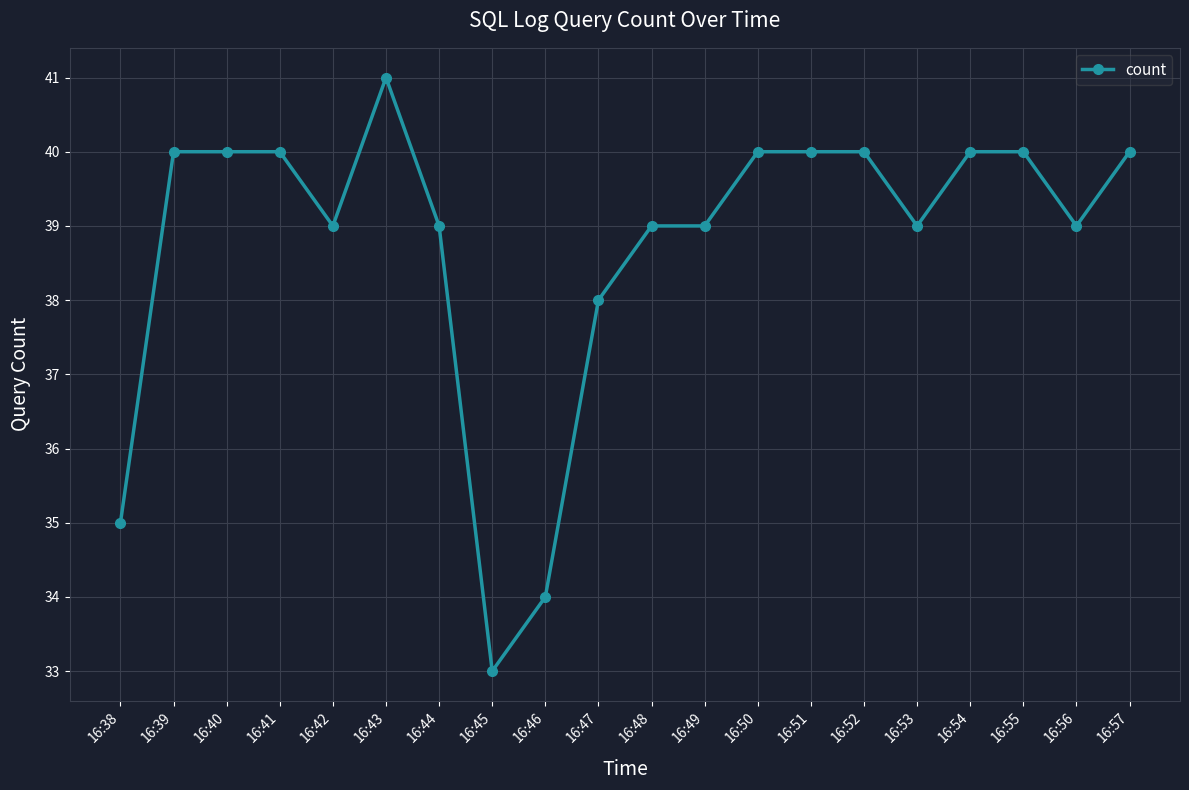

The value at 16:40 is 40. True or false?

True